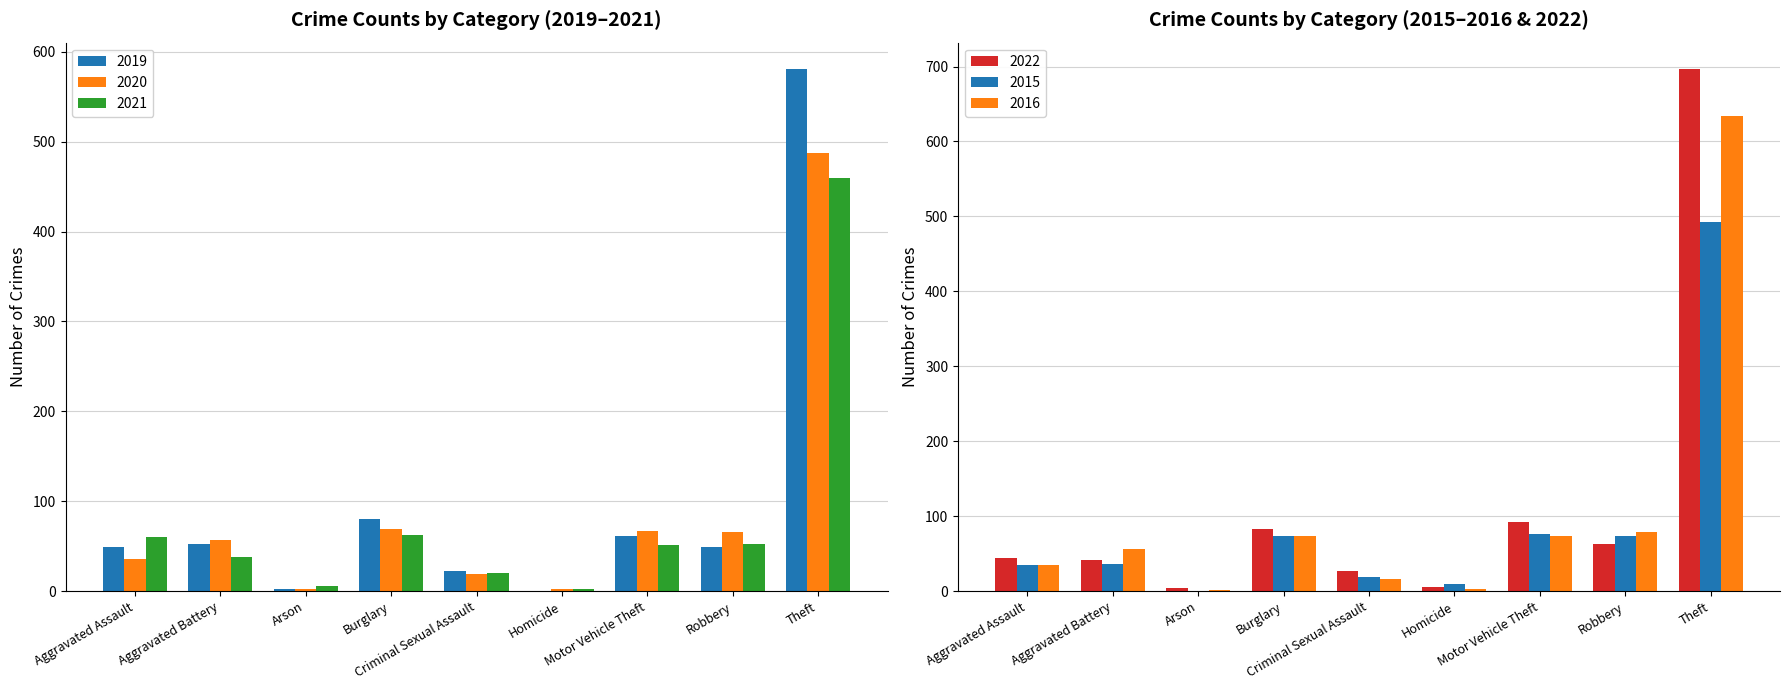

Where does the 2019 series first go above 53?

Burglary